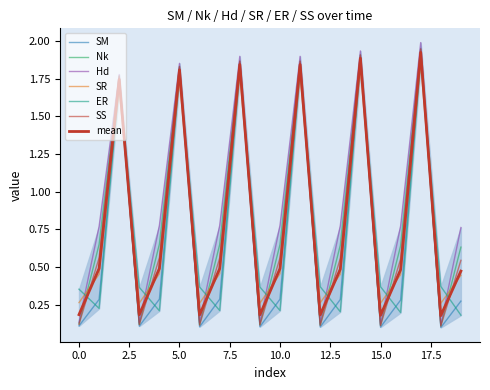

Reading right to left, what are all the values shown in this chart?

SM: 19=0.3	18=0.1	17=1.9	16=0.3	15=0.1	14=1.9	13=0.3	12=0.1	11=1.9	10=0.3	9=0.1	8=1.9	7=0.3	6=0.1	5=1.8	4=0.3	3=0.1	2=1.8	1=0.3	0=0.1
Nk: 19=0.6	18=0.1	17=2.0	16=0.6	15=0.1	14=1.9	13=0.6	12=0.1	11=1.9	10=0.6	9=0.1	8=1.9	7=0.6	6=0.1	5=1.8	4=0.7	3=0.1	2=1.8	1=0.6	0=0.1
Hd: 19=0.8	18=0.1	17=2.0	16=0.8	15=0.1	14=1.9	13=0.8	12=0.1	11=1.9	10=0.8	9=0.1	8=1.9	7=0.8	6=0.1	5=1.9	4=0.8	3=0.1	2=1.8	1=0.8	0=0.1
SR: 19=0.4	18=0.3	17=1.8	16=0.4	15=0.3	14=1.8	13=0.5	12=0.3	11=1.8	10=0.5	9=0.3	8=1.8	7=0.5	6=0.3	5=1.7	4=0.5	3=0.3	2=1.7	1=0.5	0=0.3
ER: 19=0.2	18=0.4	17=1.9	16=0.2	15=0.4	14=1.9	13=0.2	12=0.4	11=1.8	10=0.2	9=0.4	8=1.8	7=0.2	6=0.4	5=1.8	4=0.2	3=0.4	2=1.7	1=0.2	0=0.4
SS: 19=0.5	18=0.1	17=1.9	16=0.6	15=0.1	14=1.9	13=0.6	12=0.1	11=1.9	10=0.6	9=0.1	8=1.9	7=0.6	6=0.1	5=1.8	4=0.6	3=0.1	2=1.8	1=0.6	0=0.1